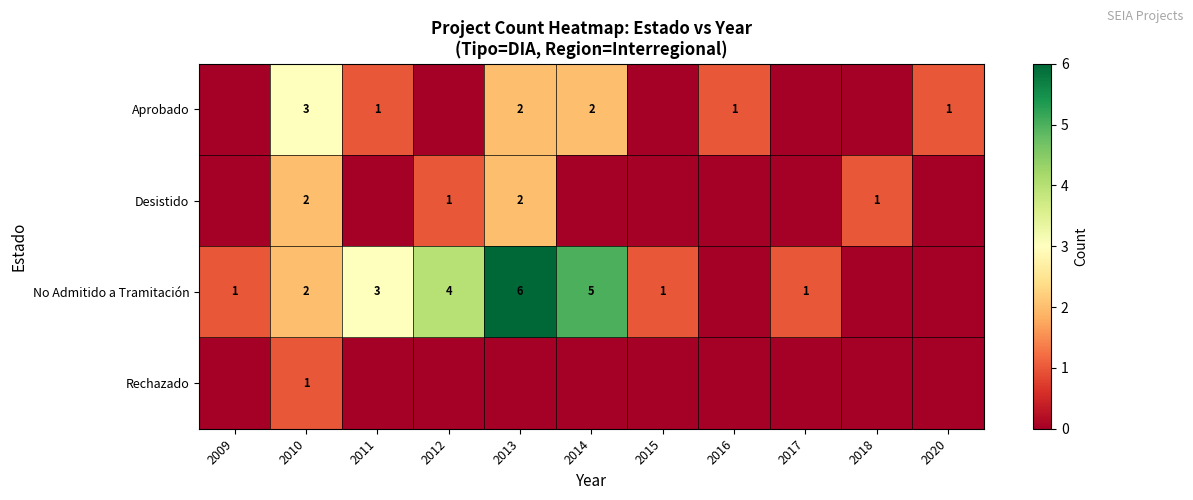

Is it true that Aprobado equals 2 at 2011?

False